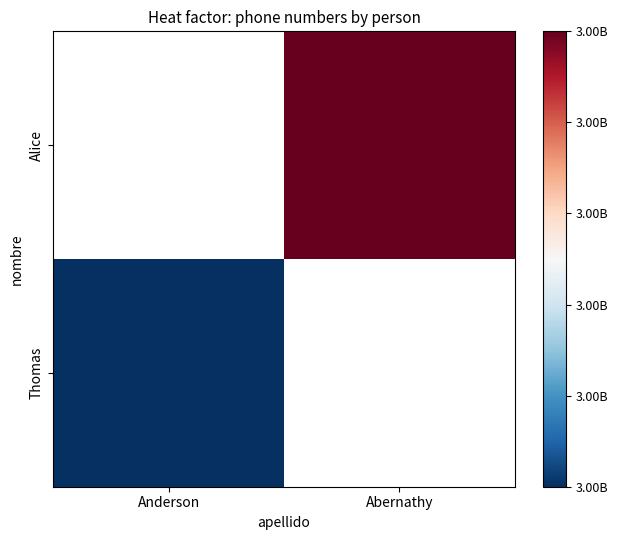

Which category has the highest value across all series?

Abernathy